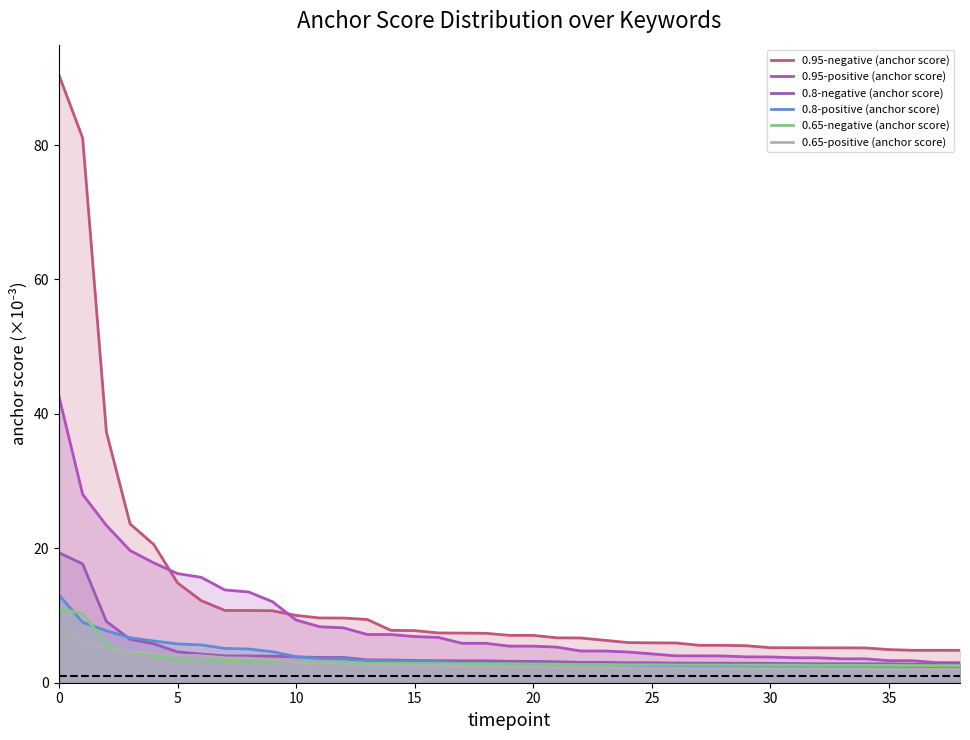

How many data points does each series have?

39